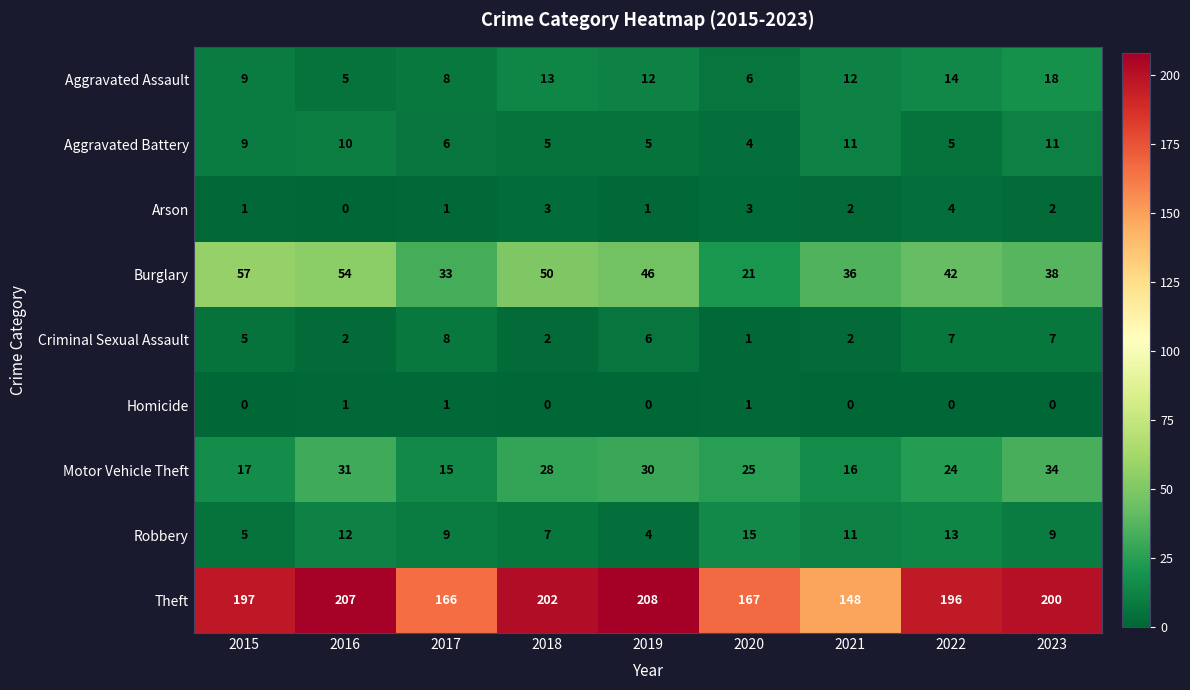

Which series has the largest total across all categories?

Theft